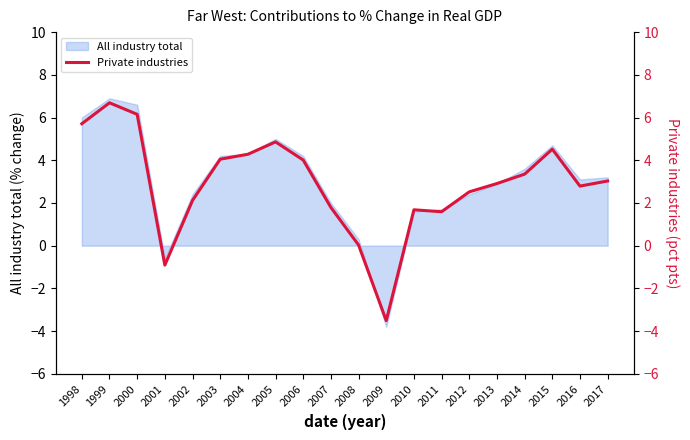

What is the lowest value of the All industry total series?

-3.8